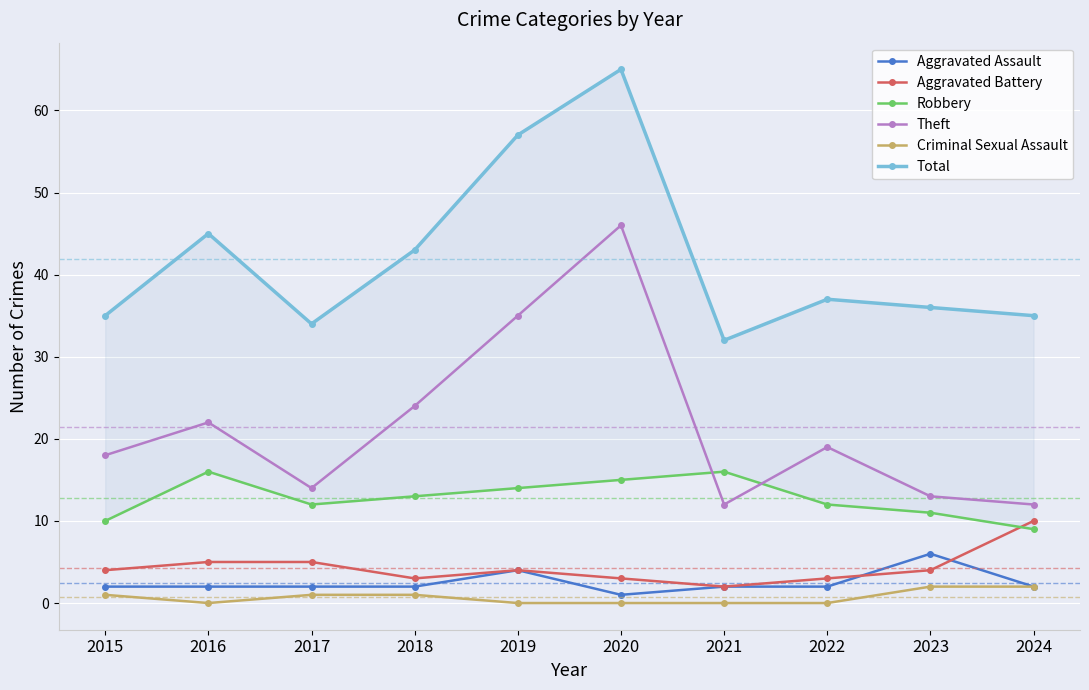

True or false: Total has more than 2 points higher than both neighbors.

True